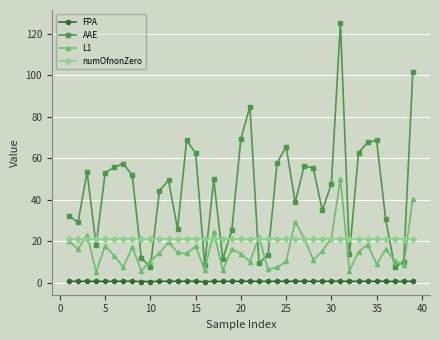

True or false: L1 and numOfnonZero intersect in this chart.

True